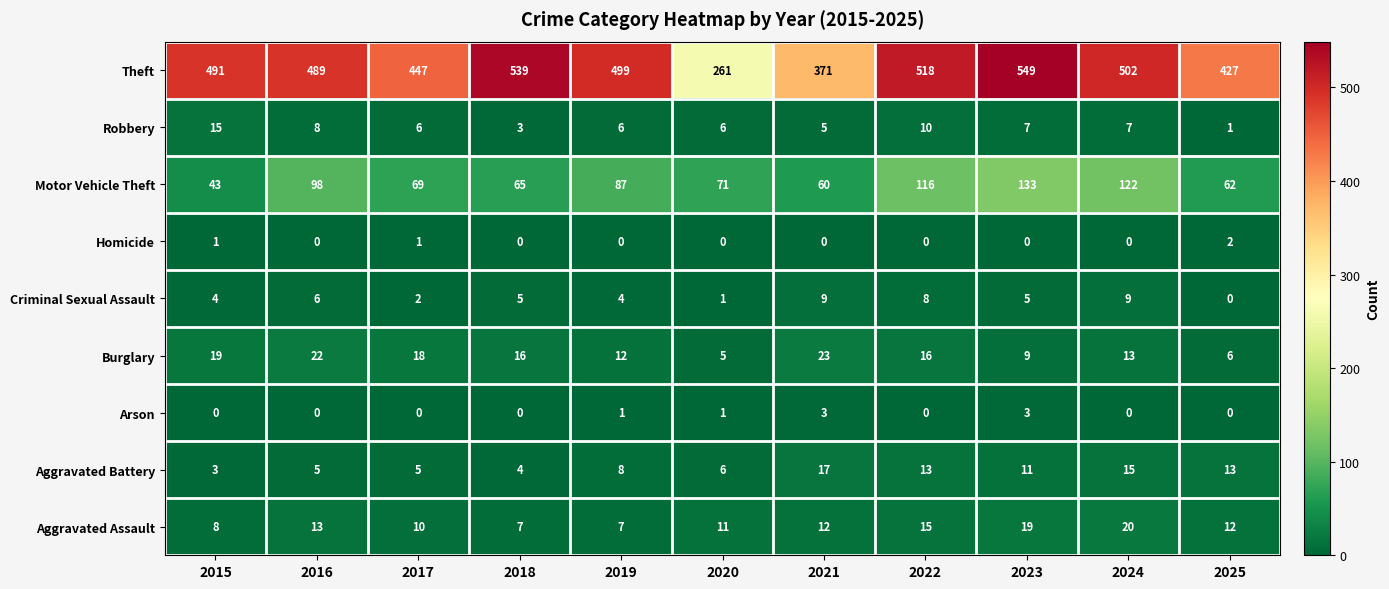

Is it true that Theft equals 489 at 2016?

True